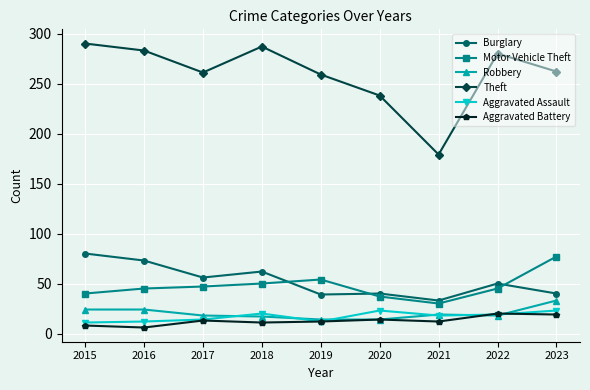

What is the average value of the Theft series?

260